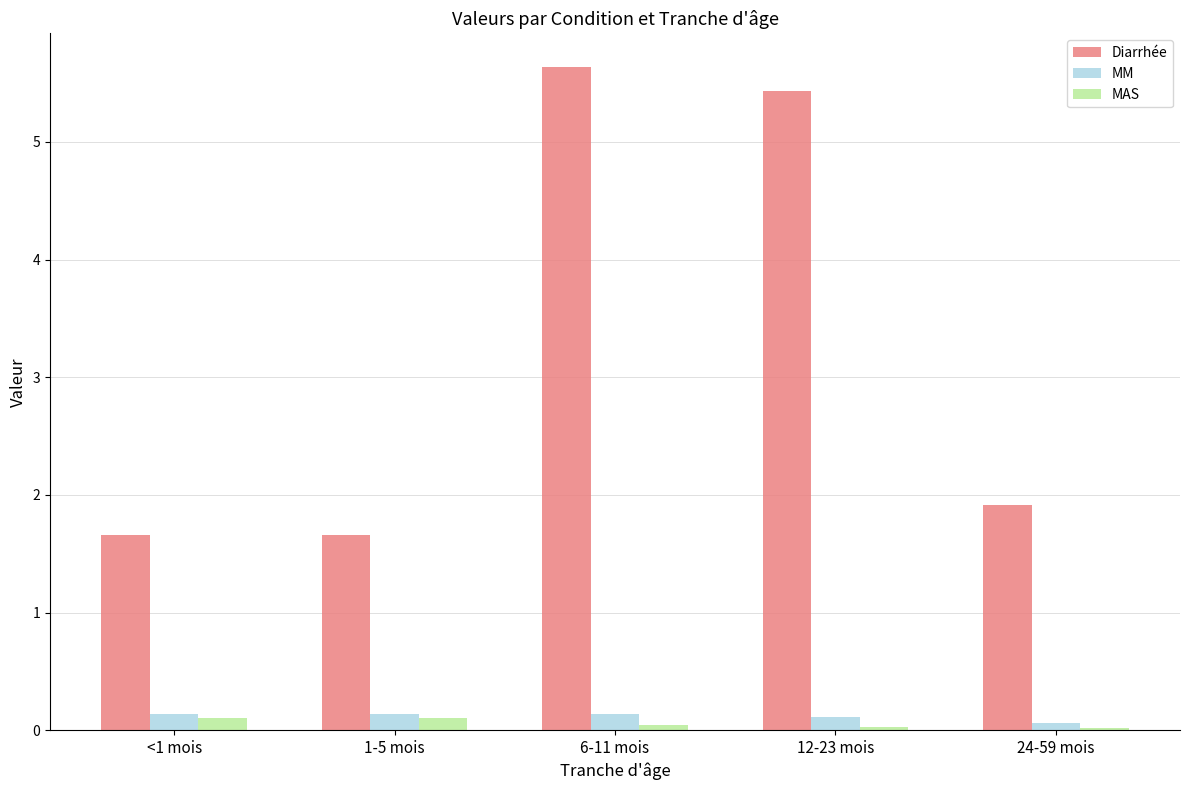

How many groups of bars are there?

5